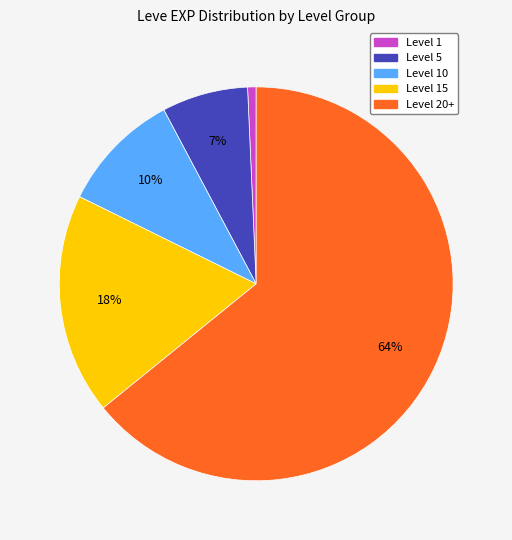

Which slice is the smallest?

Level 1